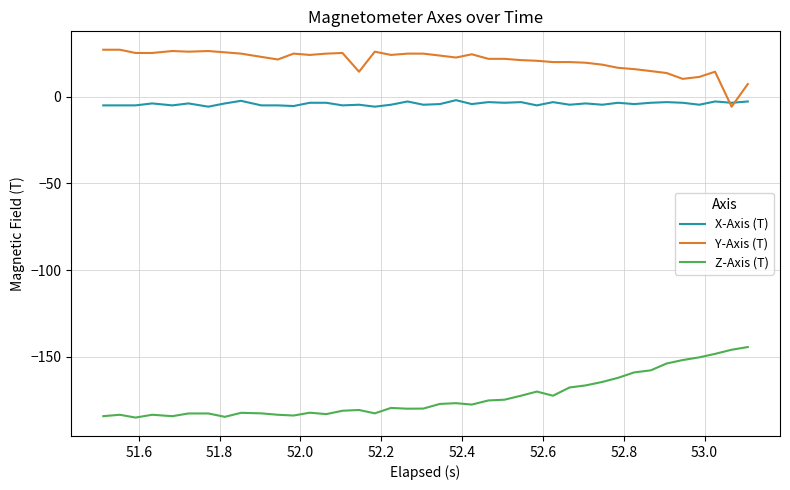

Rank the series by their maximum value, from highest to lowest.

Y-Axis (T), X-Axis (T), Z-Axis (T)